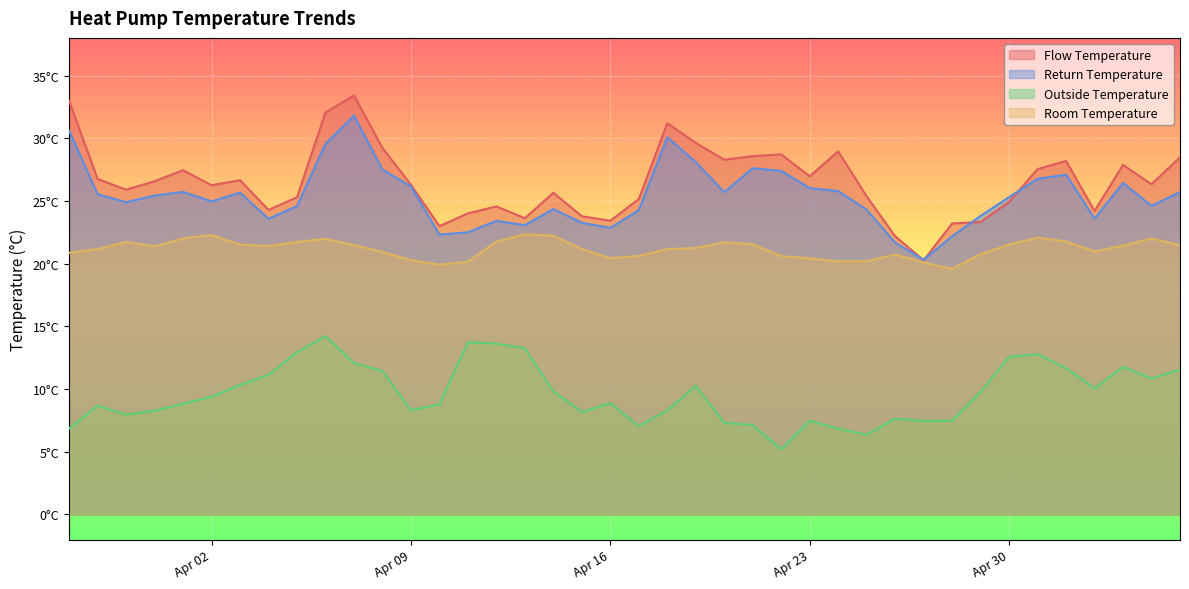

The combined_outsideT_mean series shows 8.3 at 2024-04-18. True or false?

True